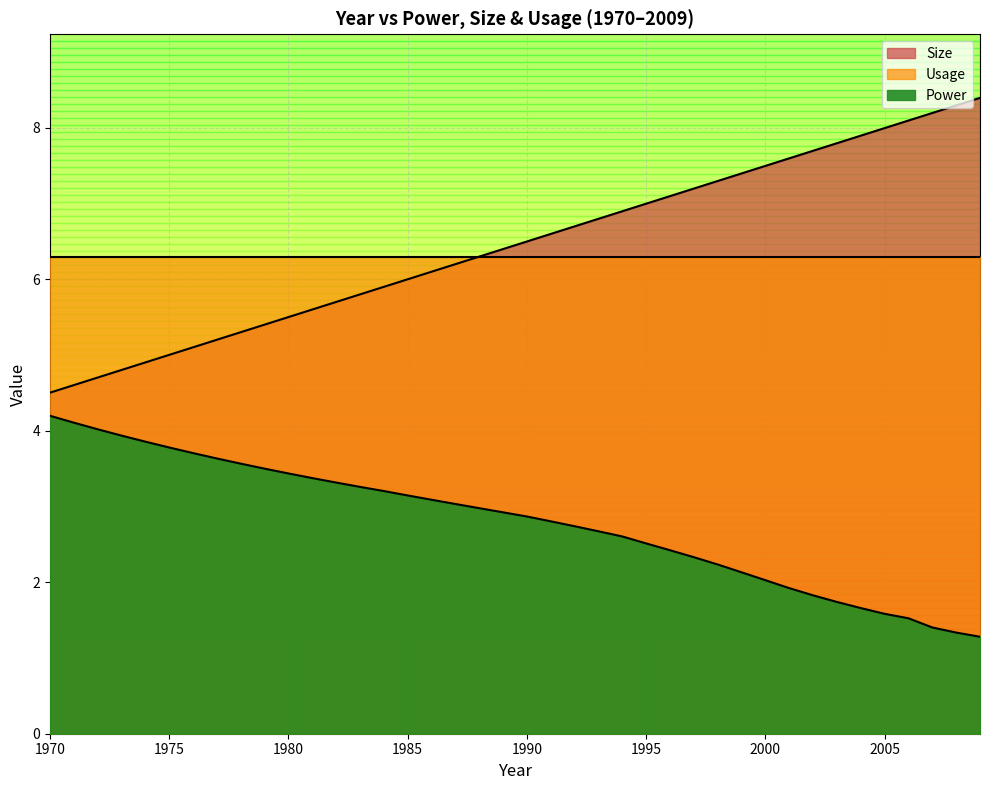

Does the chart have visible grid lines?

Yes